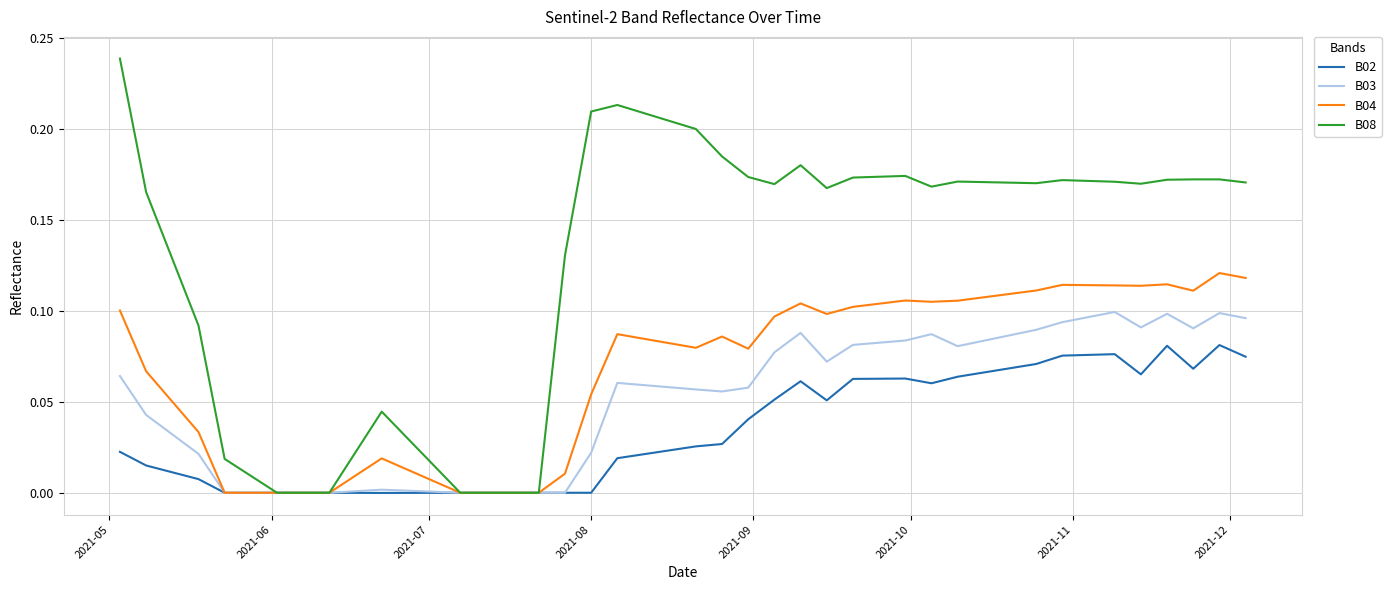

Which series has the largest total across all categories?

B08